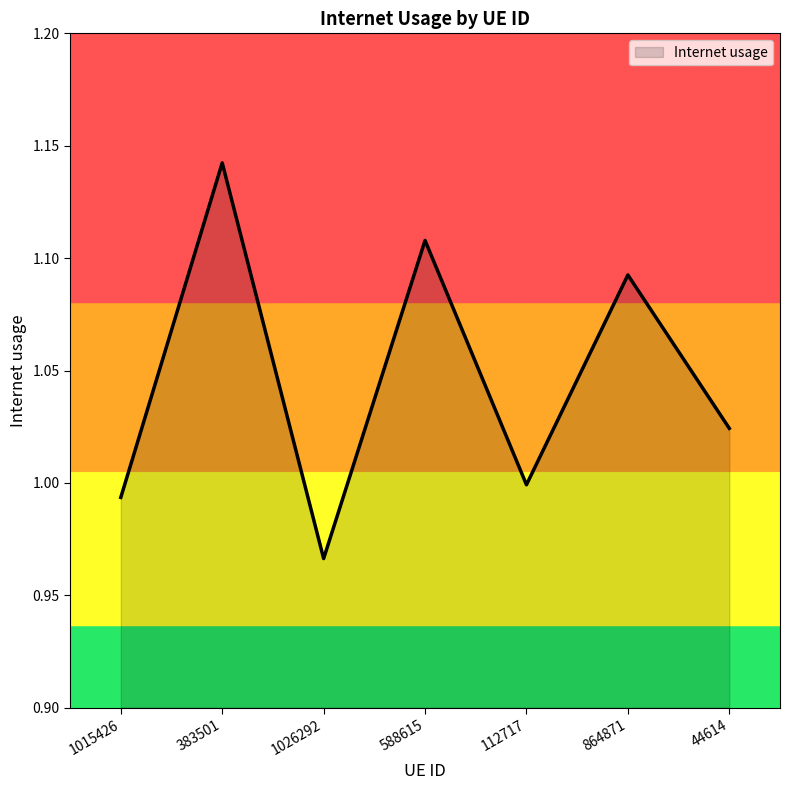

At which category does the chart reach its peak across all series?

383501